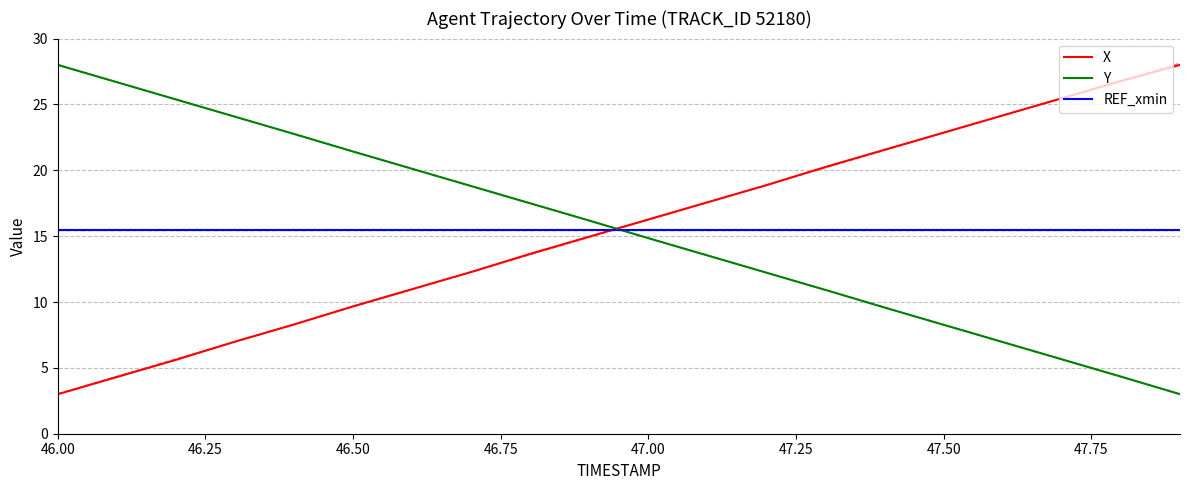

What is the lowest value of the Y series?

3.0